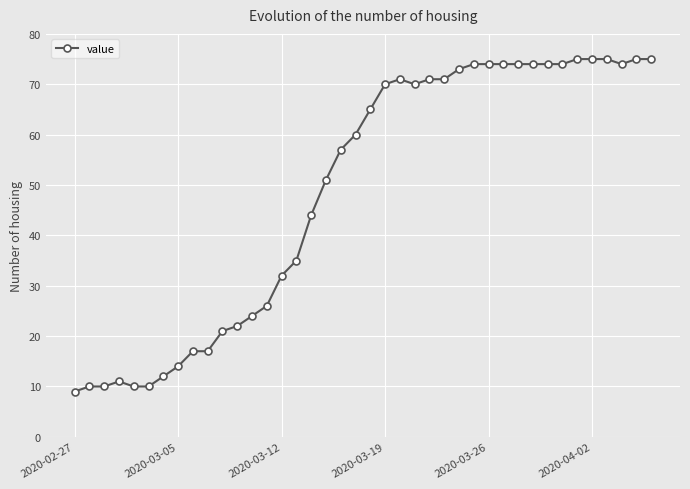

Is this an area chart (filled region under the line)?

No